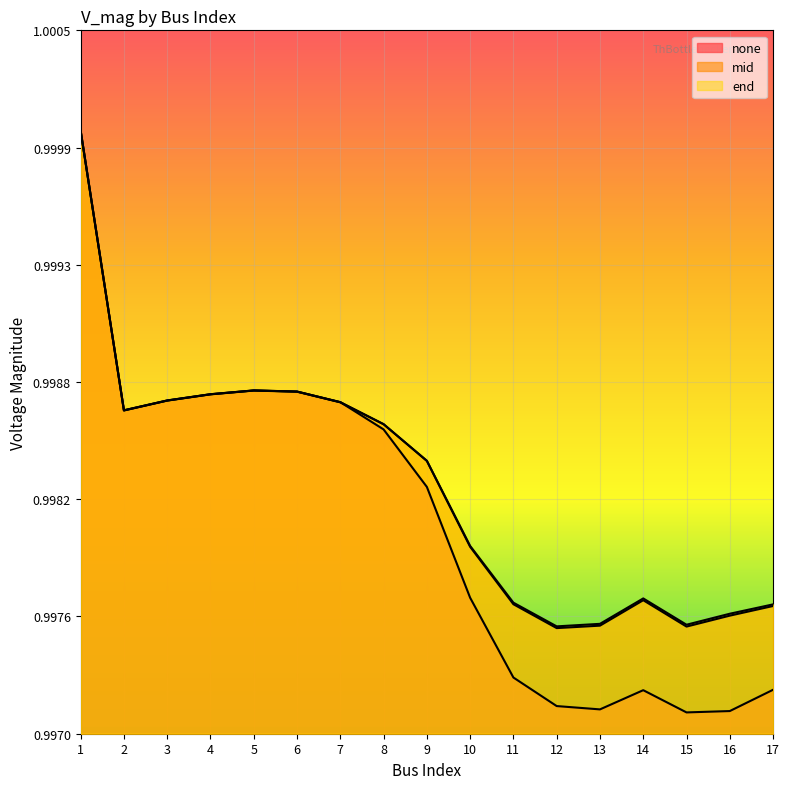

Does the chart display data point markers on the line(s)?

No